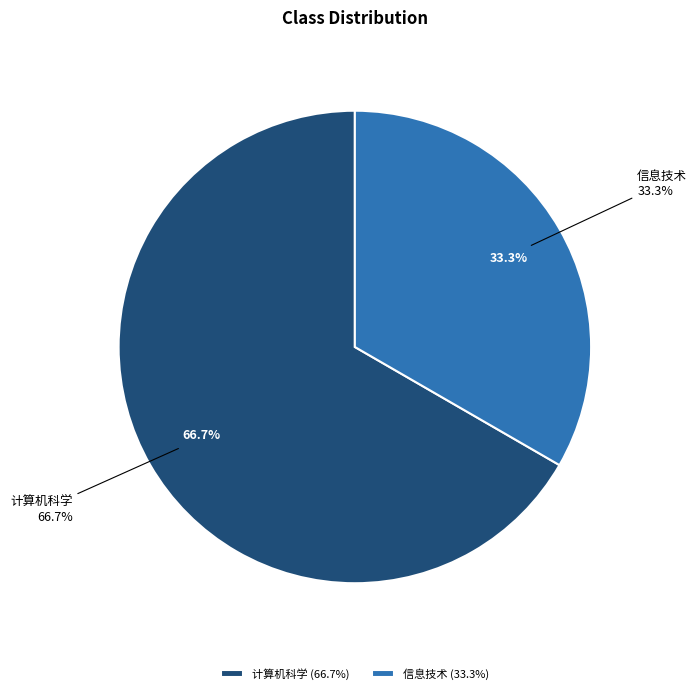

Approximately how many times larger is the value at 计算机科学 compared to 信息技术?

2.0